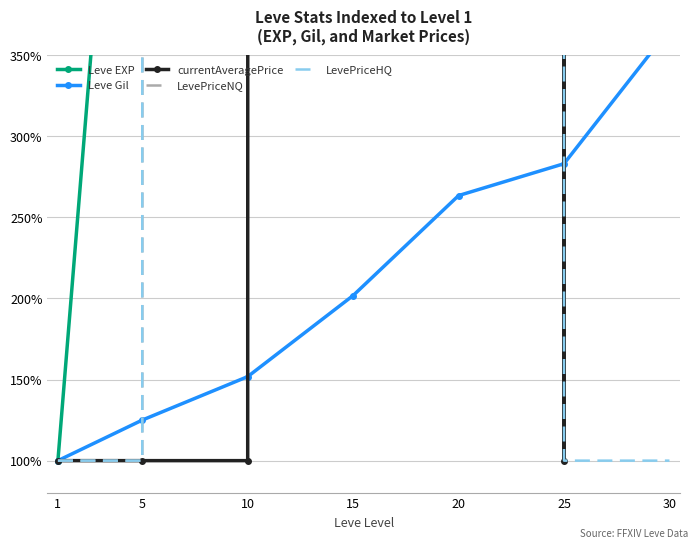

How many interior local valleys does the LevePriceHQ series have?

1